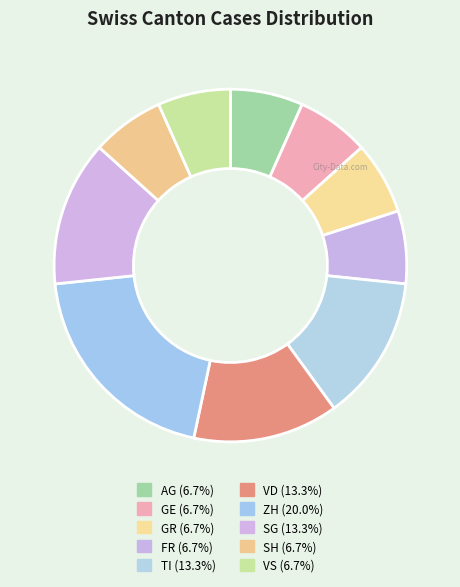

Is there any slice that represents more than half of the pie?

No